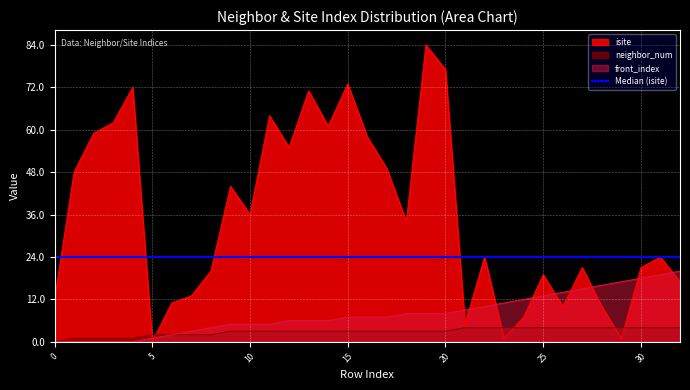

Rank the categories by isite value from highest to lowest.

19, 20, 15, 4, 13, 11, 3, 14, 2, 16, 12, 17, 1, 9, 10, 18, 22, 31, 27, 30, 8, 25, 32, 7, 0, 6, 26, 28, 24, 21, 23, 29, 5